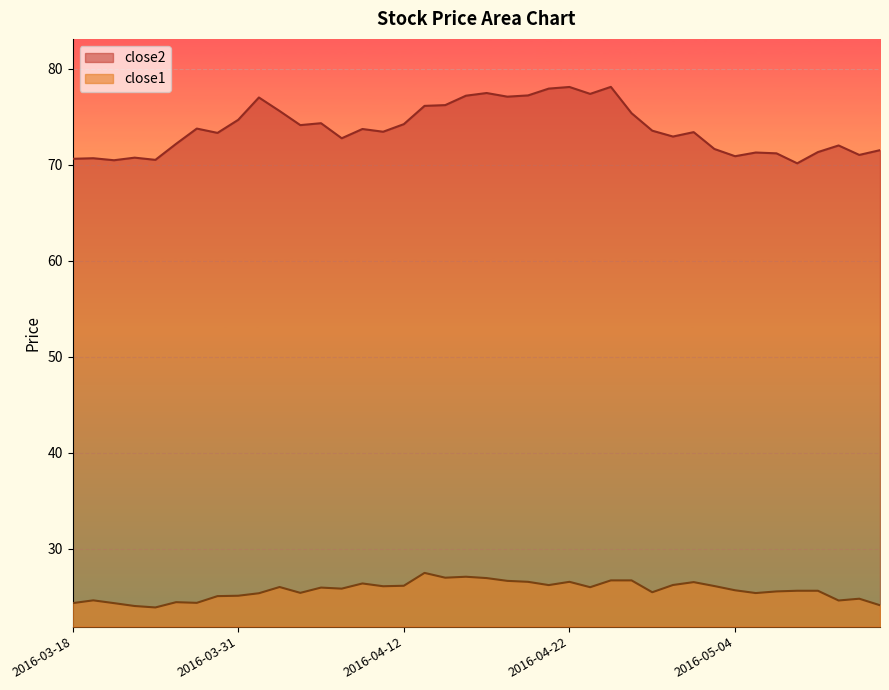

True or false: close1 and close2 intersect in this chart.

False